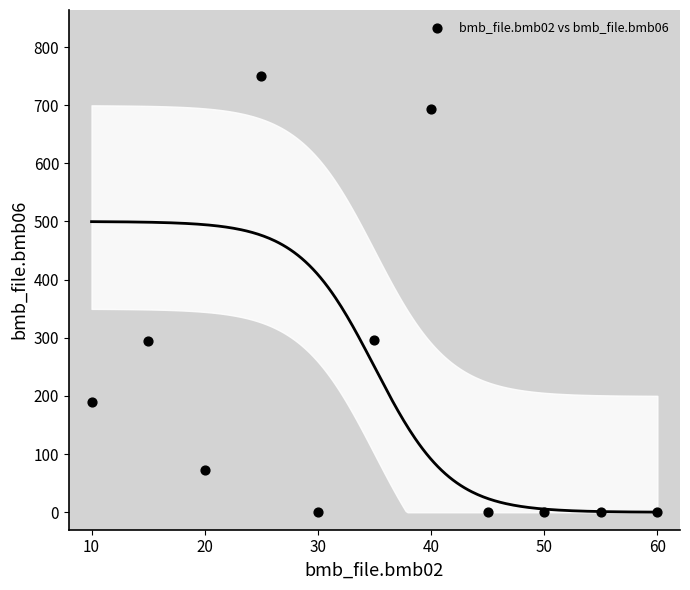

What is the average Y value?

208.9